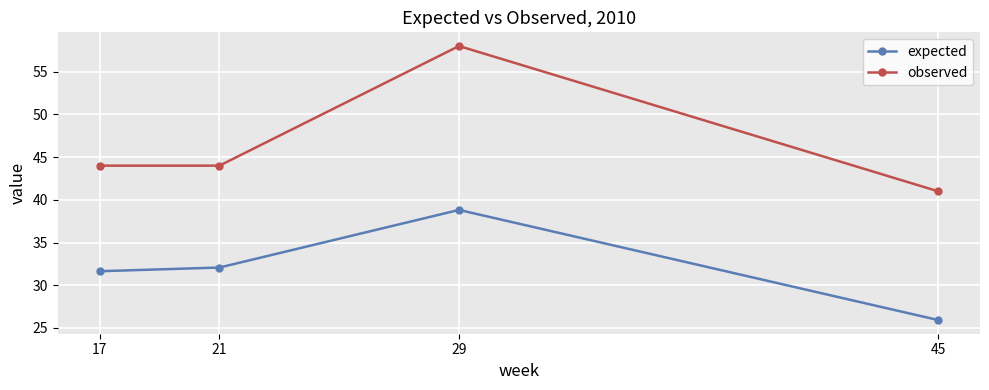

At which category is the sum across all series the highest?

29